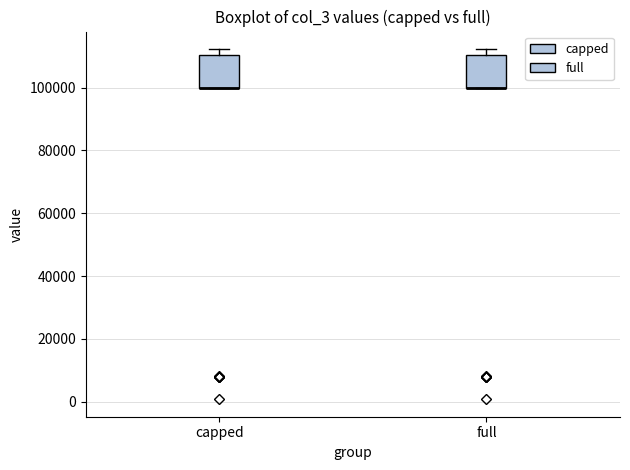

Reading left to right, transcribe this box plot: for each box, give where its median line is, the range the box spans, and where its two whiskers end, as read against the y-axis. The values are not printed on the chart, so give them approximately, as read against the axis.

capped: median 100000 (drawn on the box's lower edge), box 100000 to 110000, whiskers 100000 to 112000
full: median 100000 (drawn on the box's lower edge), box 100000 to 110000, whiskers 100000 to 112000